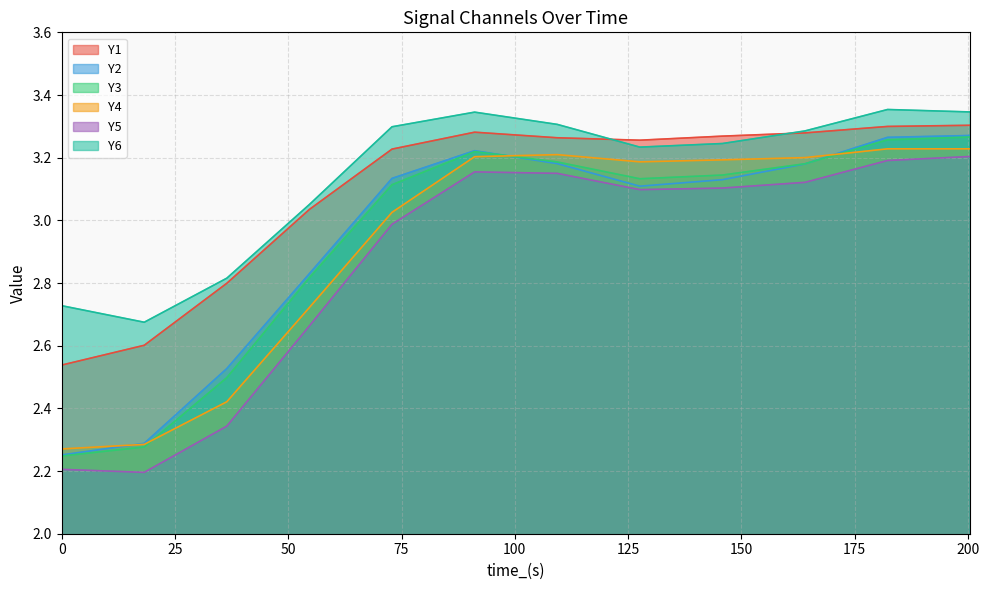

What is the difference between the highest and lowest values at 36.449?

0.5